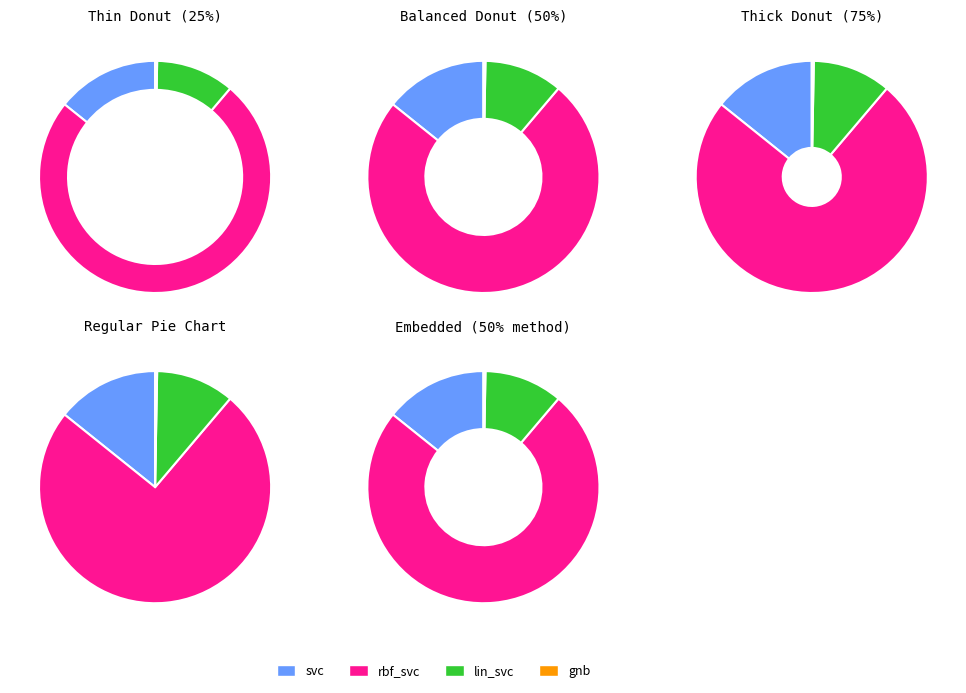

To the nearest percent, what is the difference between the largest and smallest slice percentages?

74%